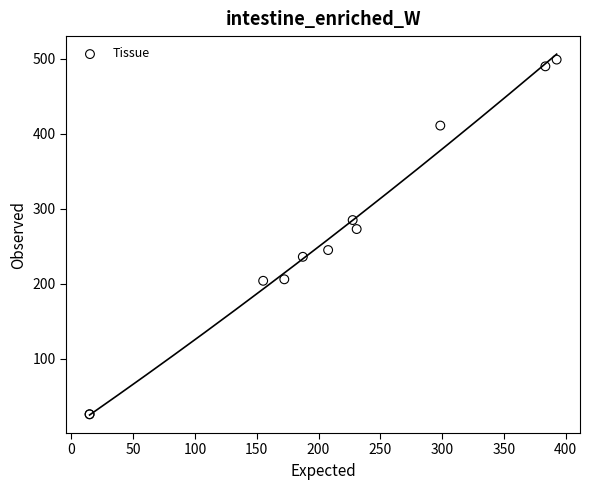

What Y value in the scatter plot is closest to 262?

273